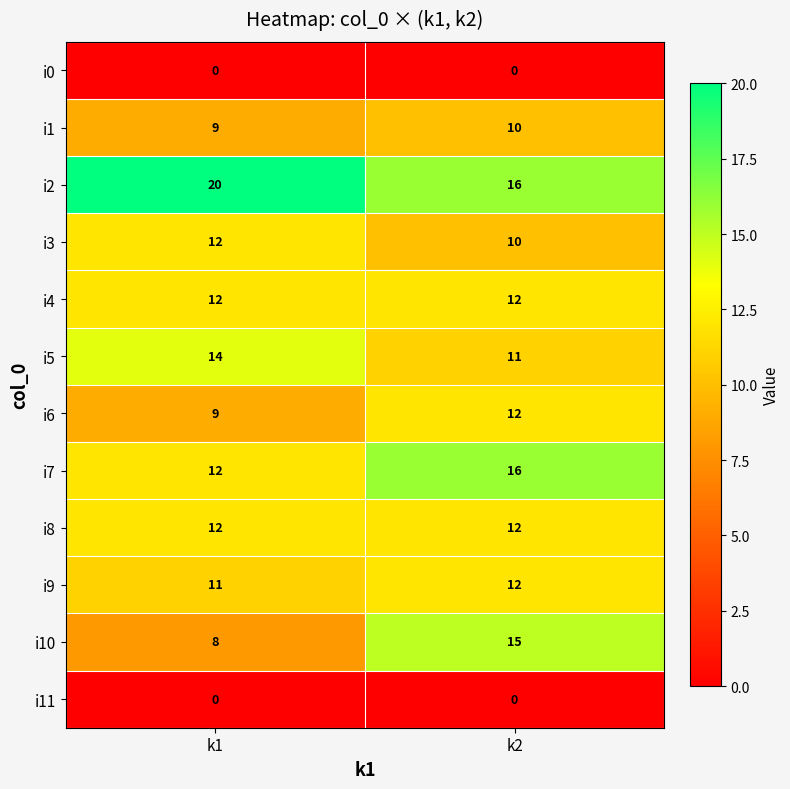

Which series has the largest range (max minus min)?

i10